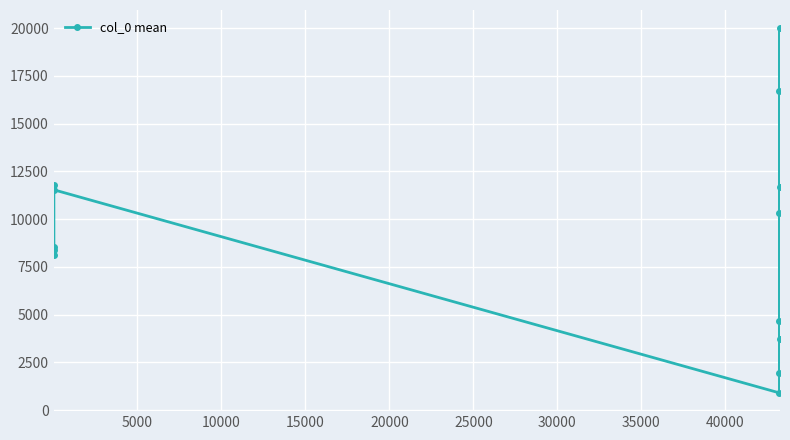

How many values exceed 8557?

7